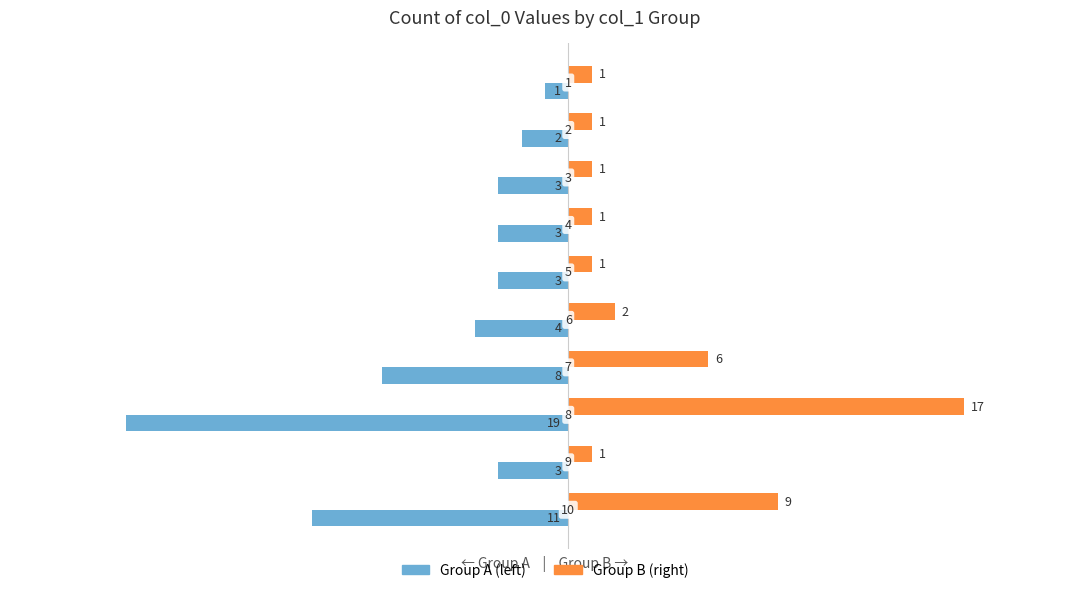

List the series in order of their peak value, highest first.

Group B (right), Group A (left)